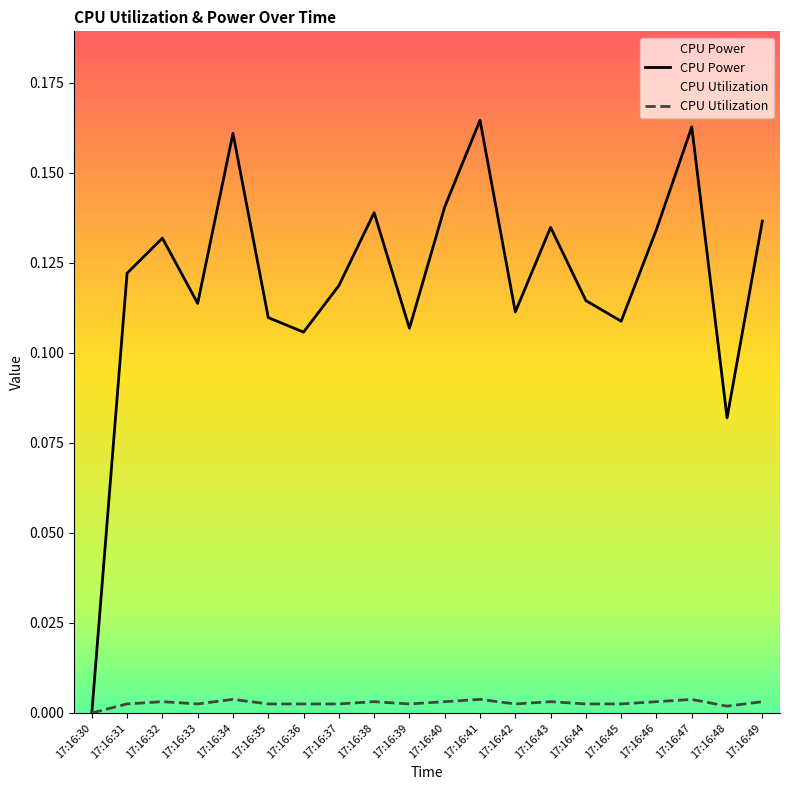

Where is CPU Utilization nearest to the value 0?

17:16:30